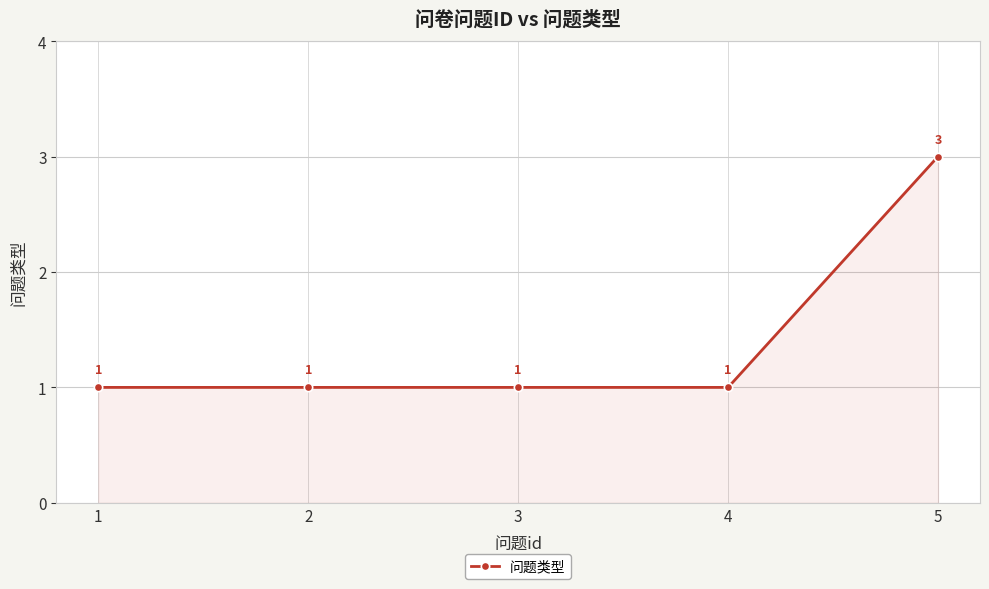

What value does the data have at 4?

1